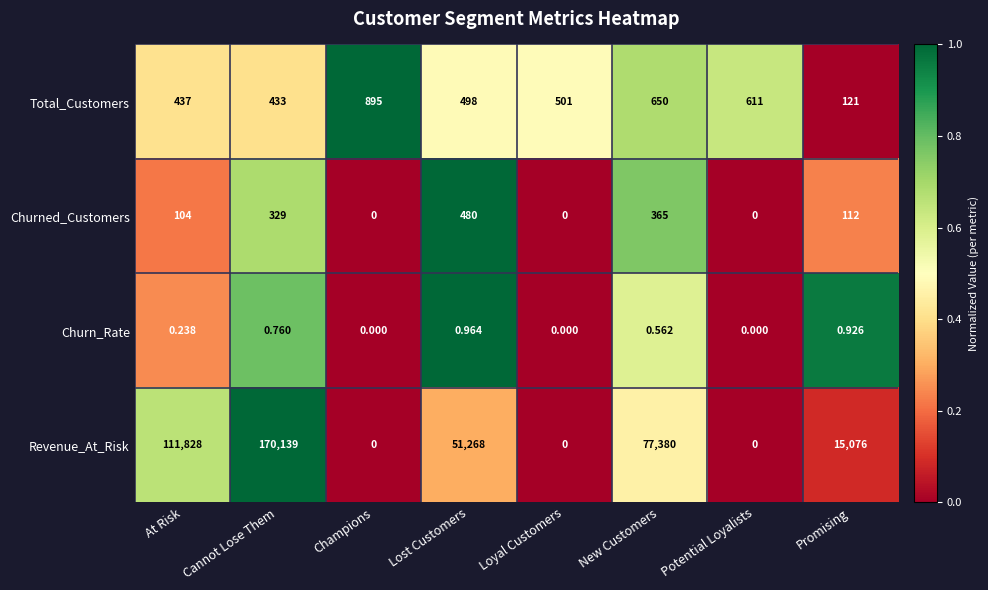

Rank the series at Promising from lowest to highest value.

Churn_Rate, Churned_Customers, Total_Customers, Revenue_At_Risk